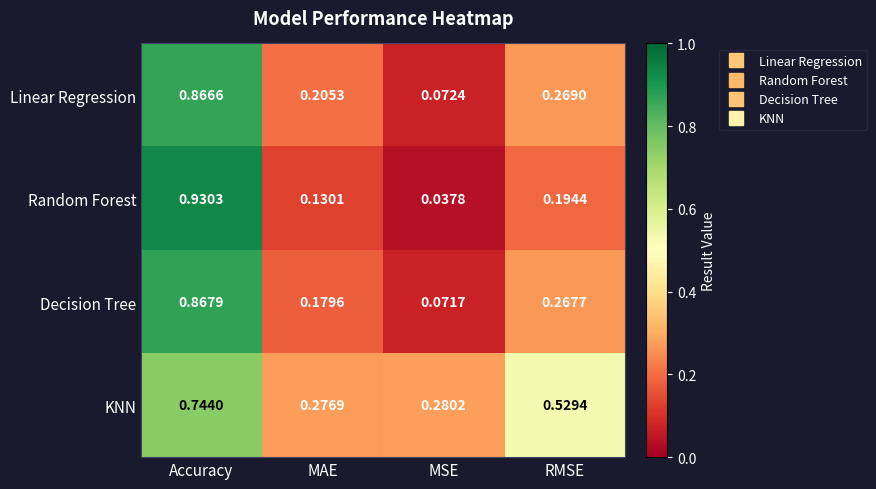

At how many categories does at least one series exceed 0?

4